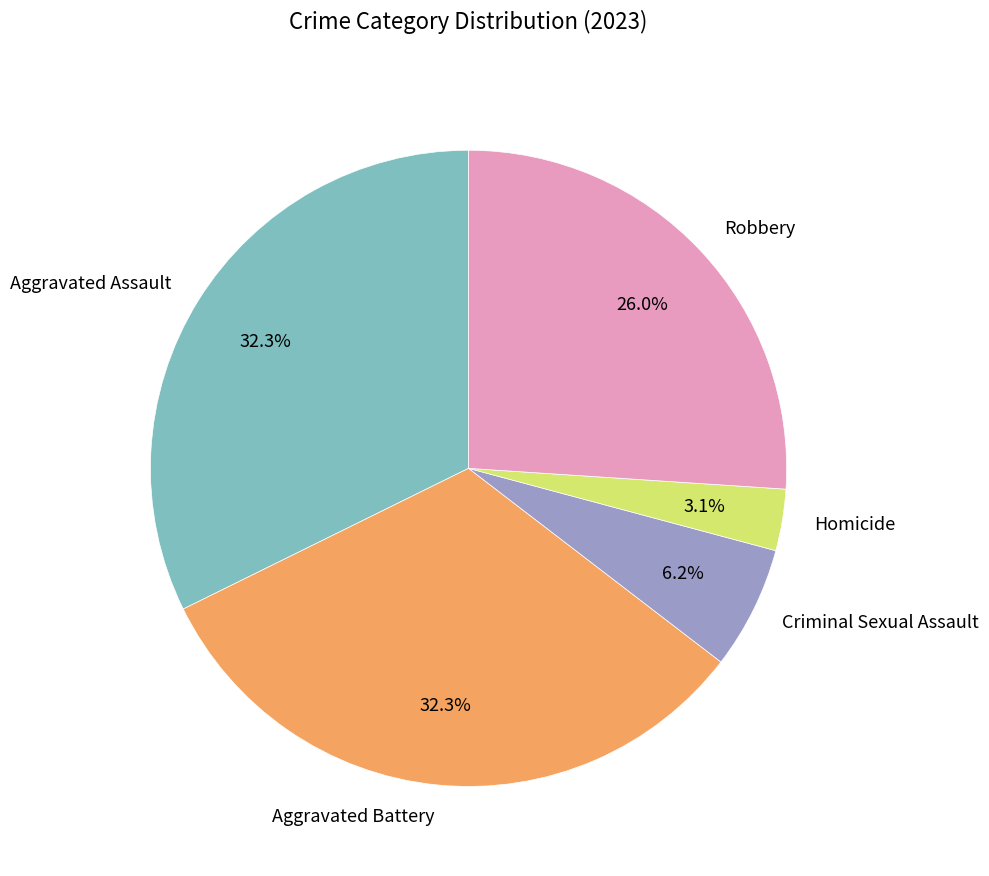

Does any single category account for the majority?

No